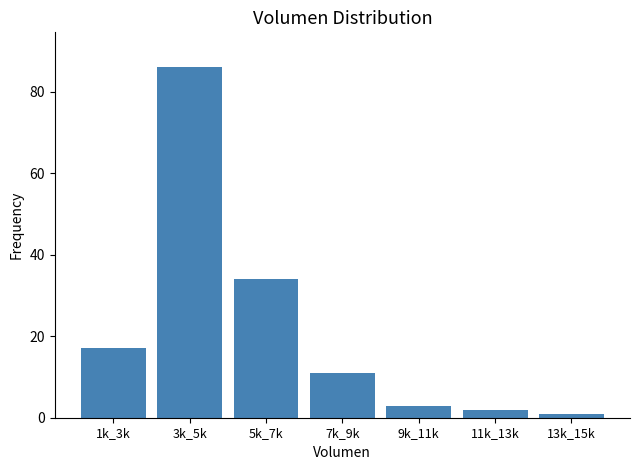

Reading right to left, transcribe all the data shown in this chart.

13k_15k=1	11k_13k=2	9k_11k=3	7k_9k=11	5k_7k=34	3k_5k=86	1k_3k=17